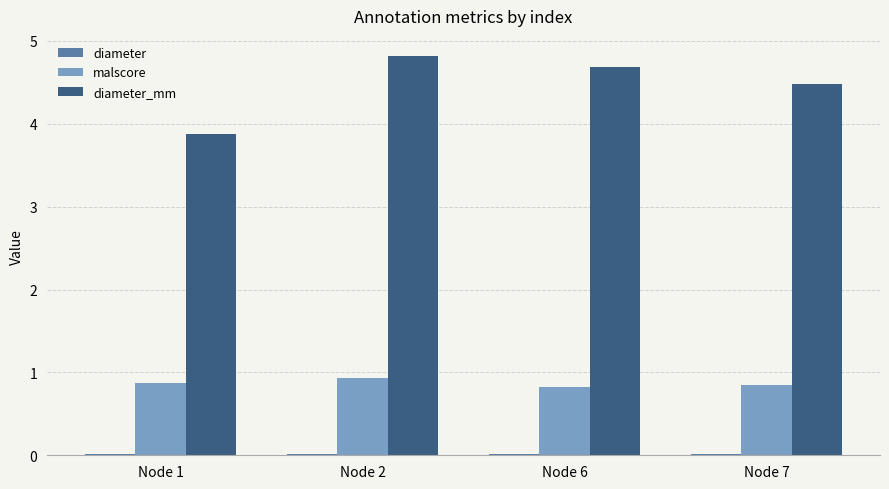

Count the number of data series in this chart.

3